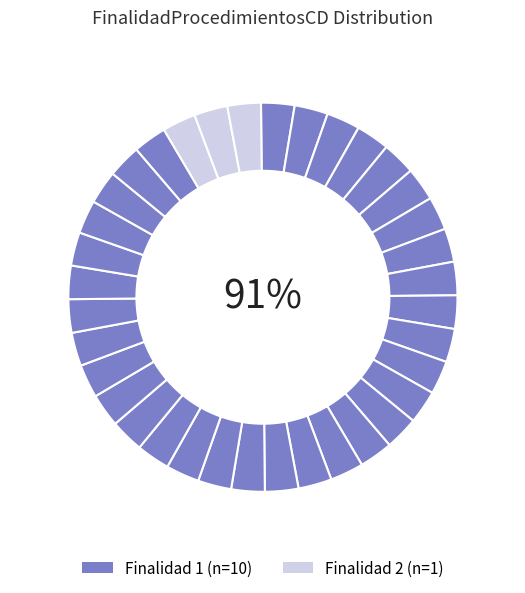

Count the number of slices in the pie.

11